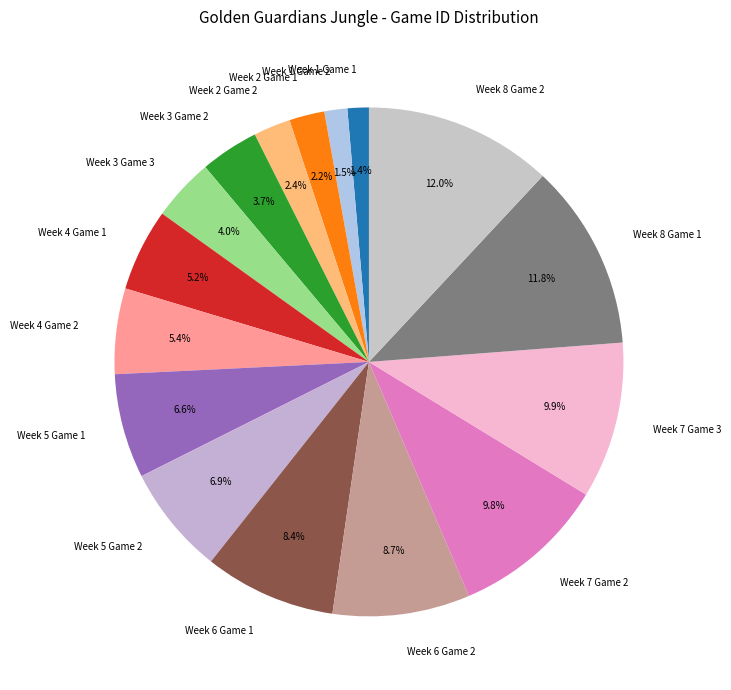

Which has a higher value, Week 1 Game 2 or Week 4 Game 1?

Week 4 Game 1